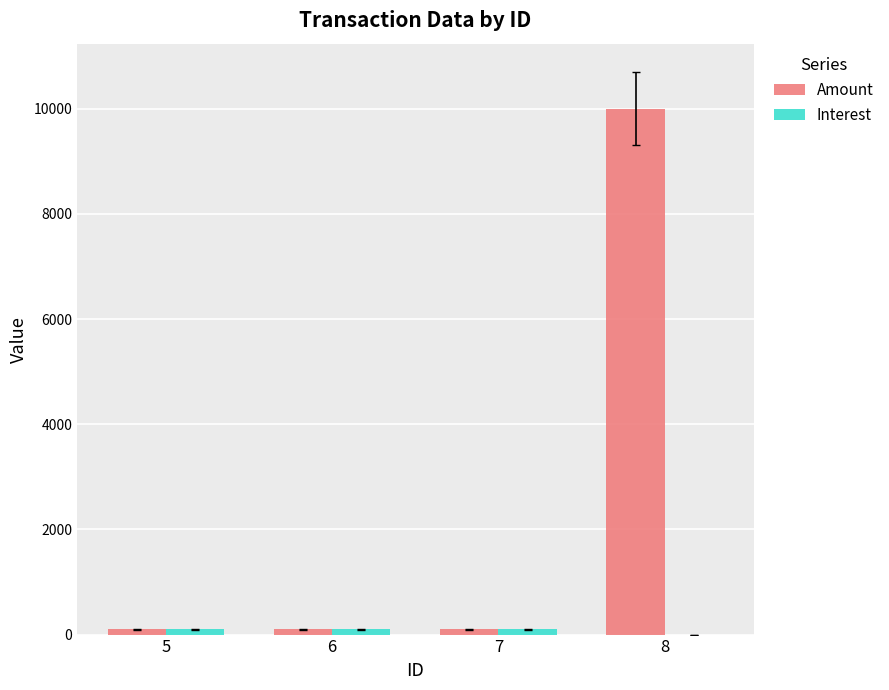

What is the maximum value shown in the chart?

10000.0